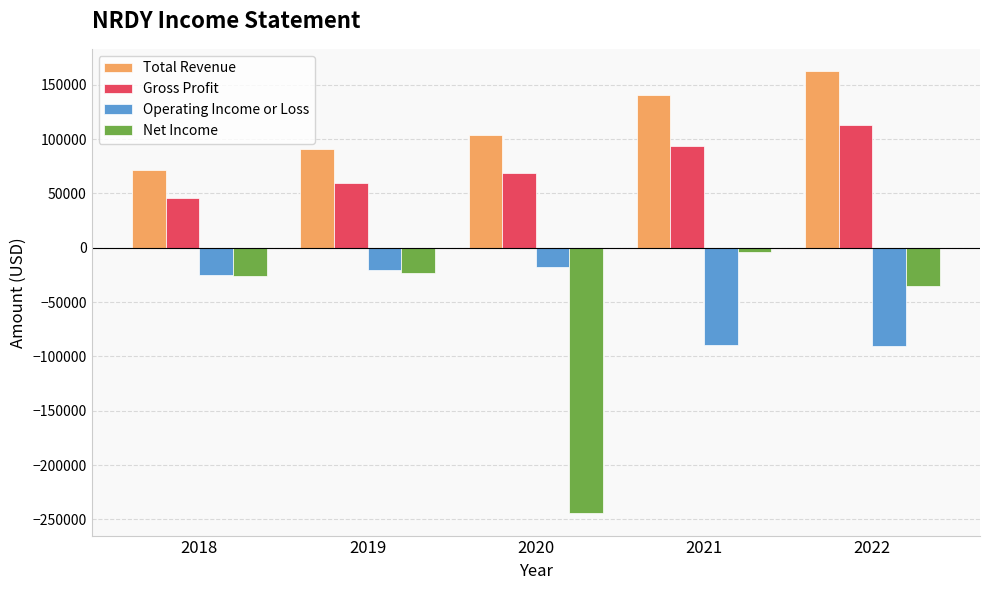

How many data points in Operating Income or Loss are above -25500?

2